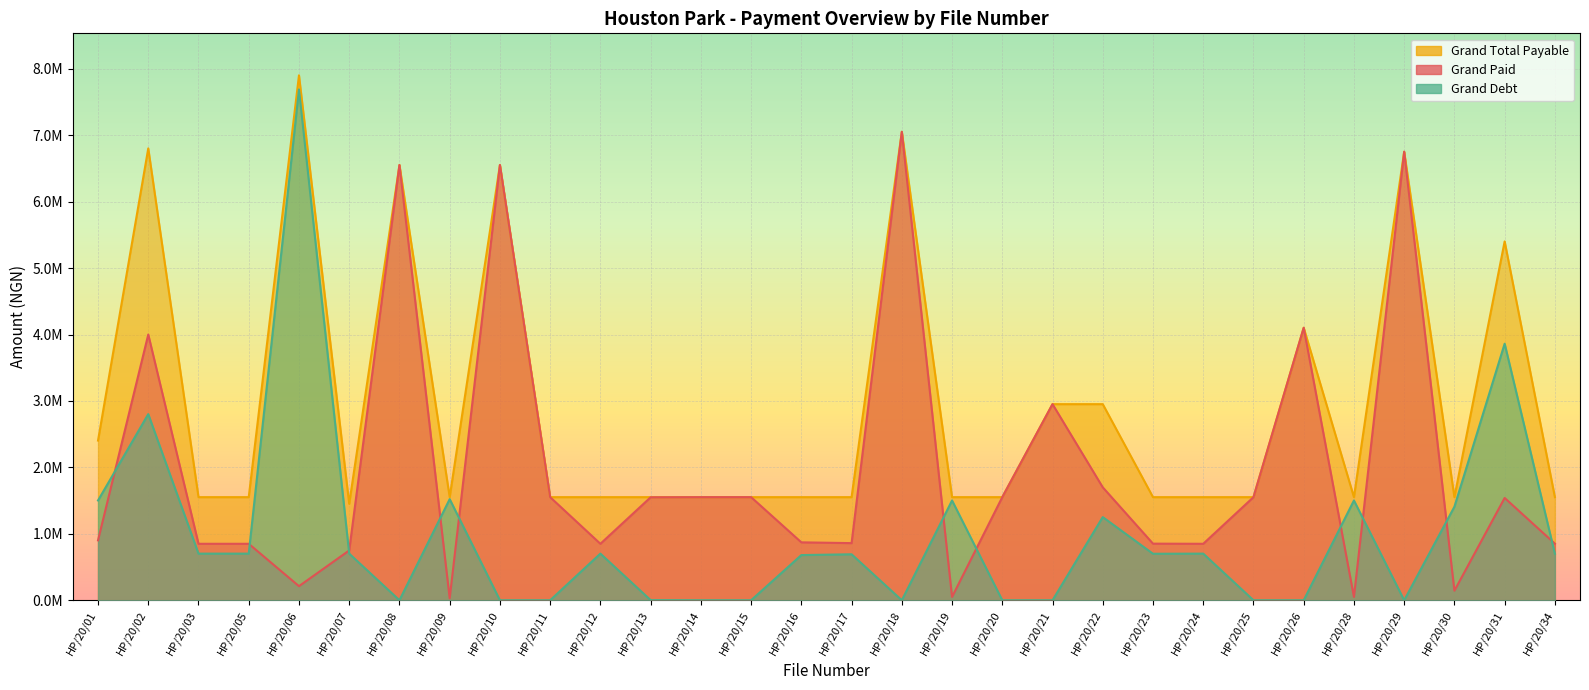

What is the sum of the grandTopay values at HP/20/21 and HP/20/03?

4504000